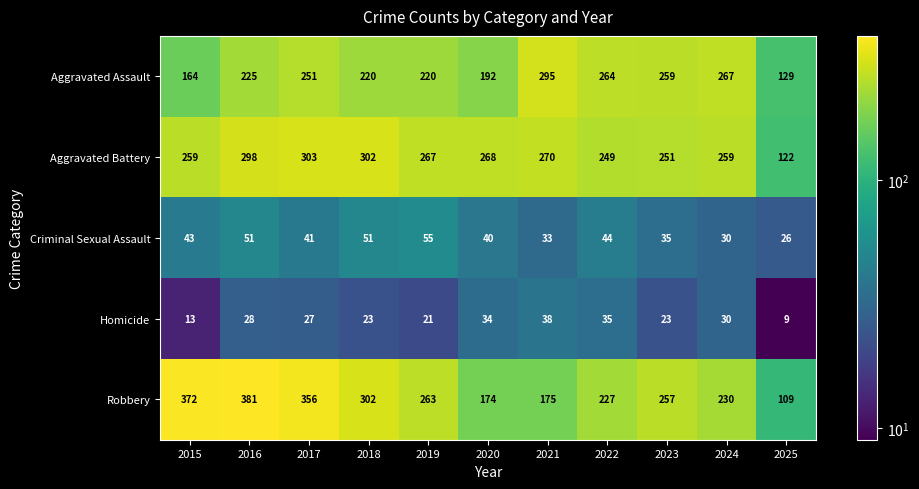

Is it true that Homicide equals 34 at 2020?

True